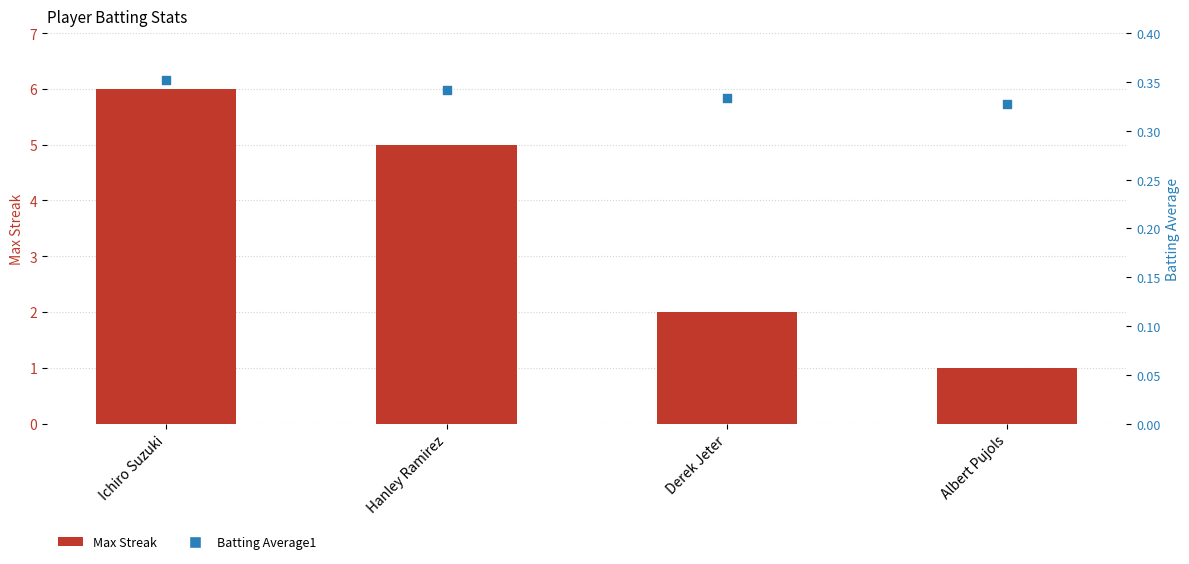

Is the value of Max Streak at Albert Pujols greater than the value of Batting Average1 at Ichiro Suzuki?

Yes